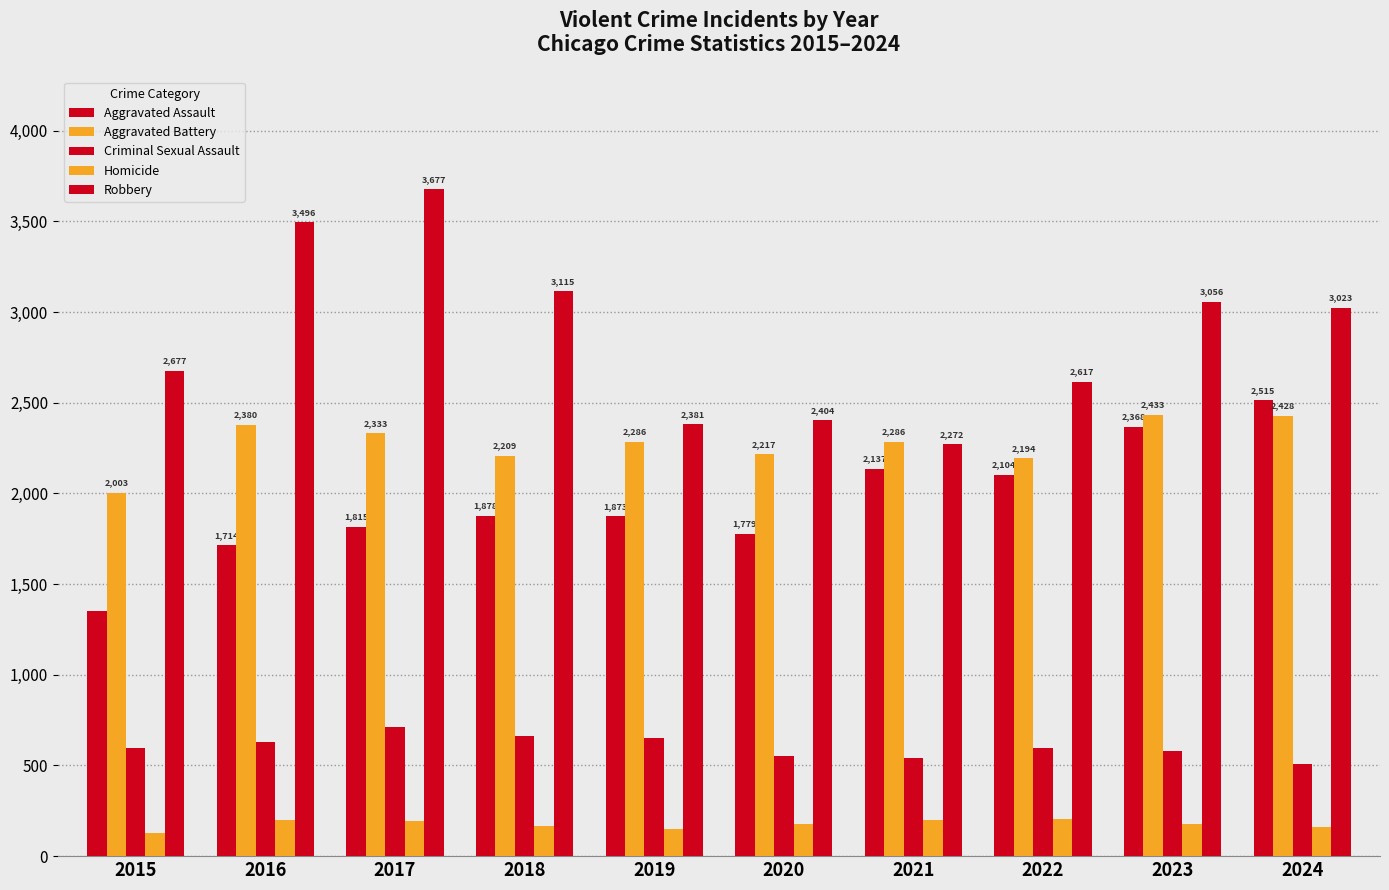

How many bars are there in each group?

5